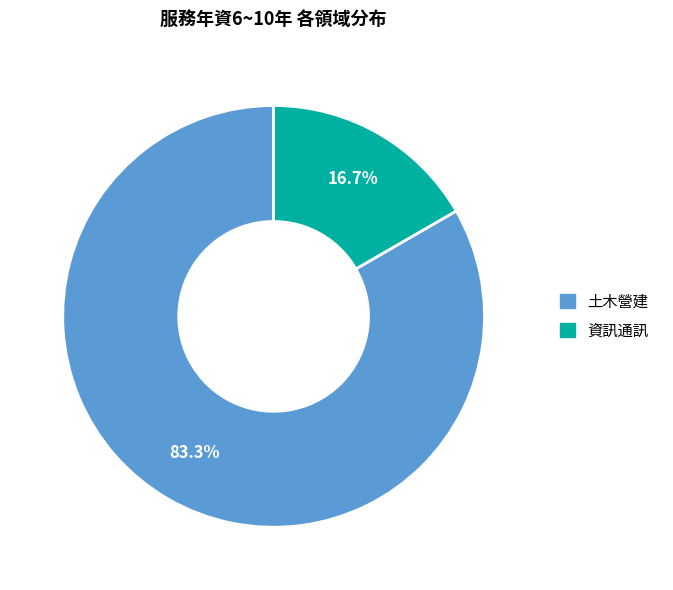

Is there any slice that represents more than half of the pie?

Yes